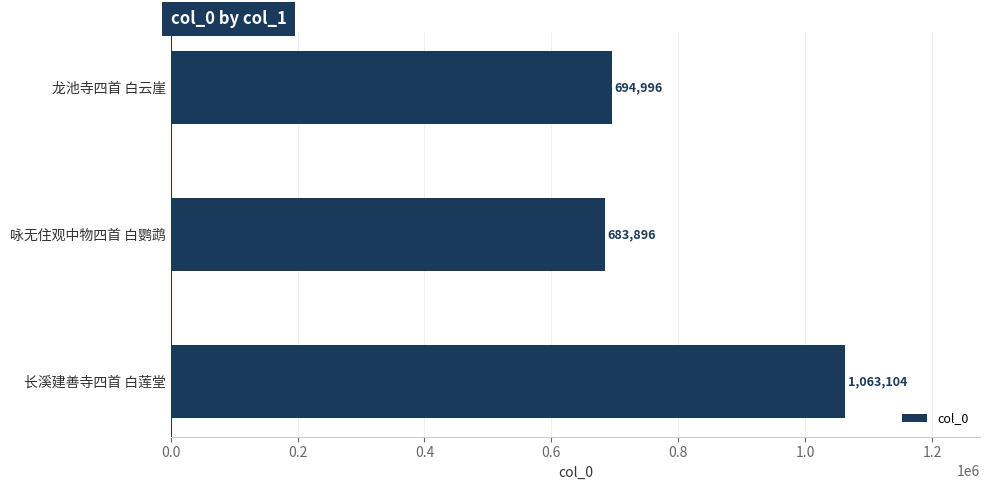

What is the difference between the maximum and minimum values?

379208